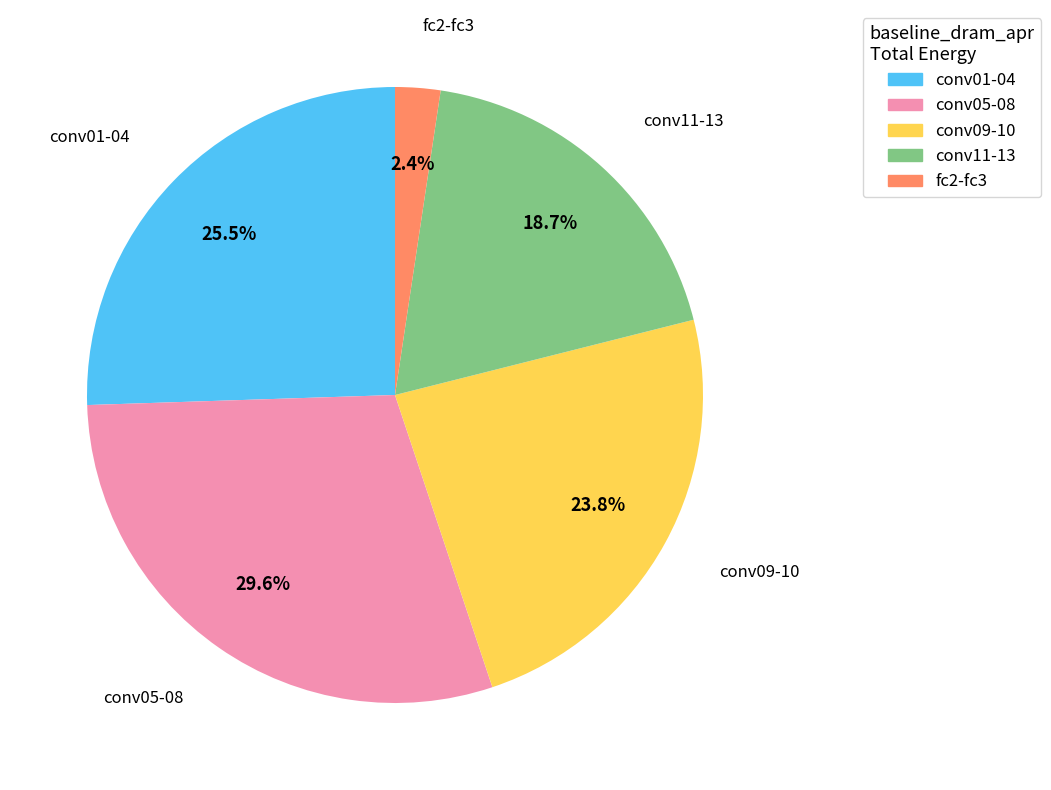

Does any single category account for the majority?

No